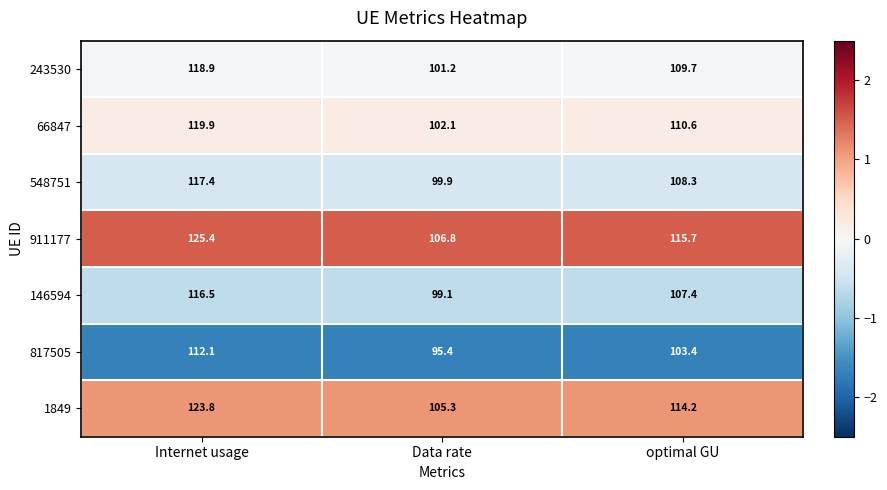

List the series in order of their peak value, lowest first.

817505, 146594, 548751, 243530, 66847, 1849, 911177